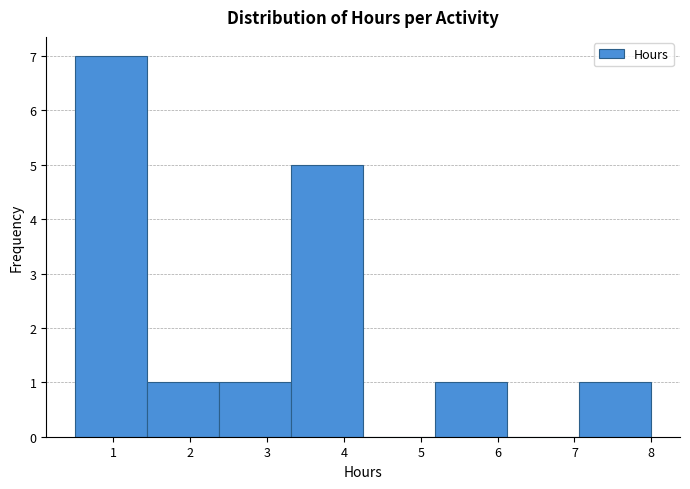

Reading left to right, transcribe this chart: for each bar, give the range it covers on the x-axis and its height. Neither the bar edges nor the heights are printed on the chart, so give them approximately, as read against the axes.

0.5 to 1.4: 7
1.4 to 2.4: 1
2.4 to 3.3: 1
3.3 to 4.3: 5
4.3 to 5.2: 0
5.2 to 6.1: 1
6.1 to 7.1: 0
7.1 to 8.0: 1